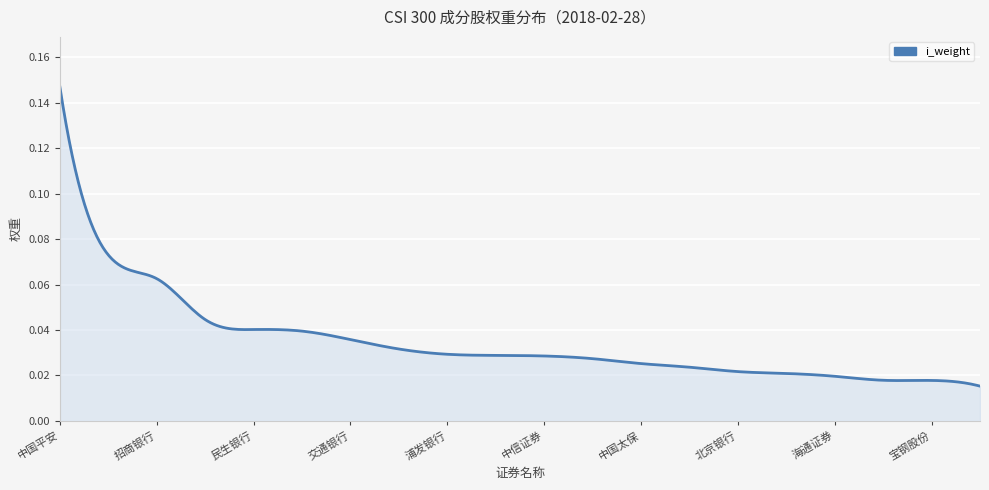

True or false: there are more than 1 points higher than both neighbors.

True